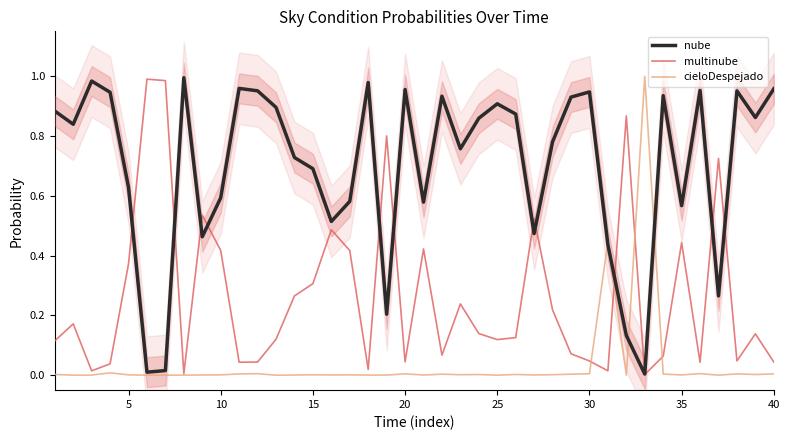

What is the value of the nube point at the 14th from the left?

0.7